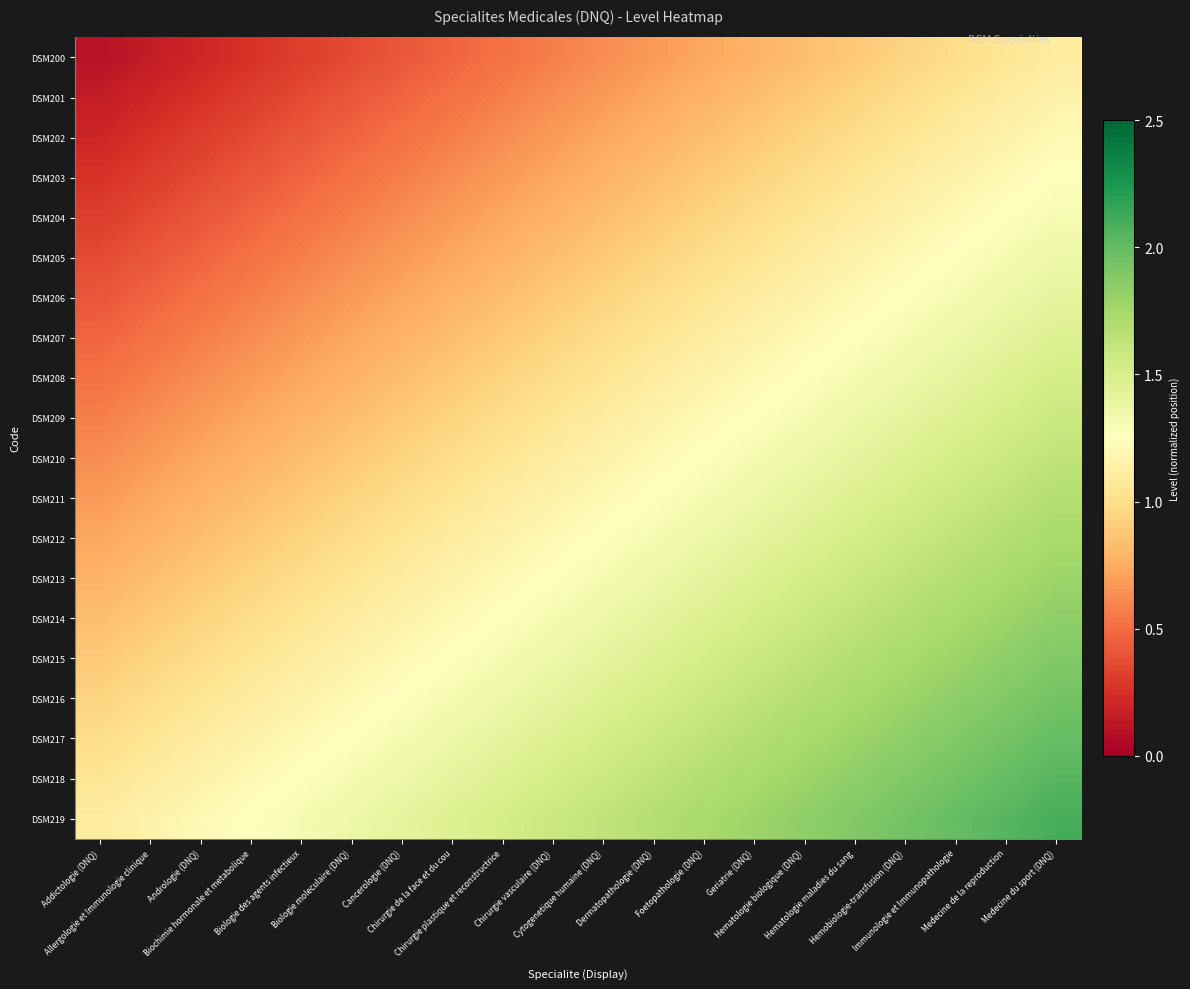

Reading left to right, what are all the values shown in this chart?

DSM200: Addictologie (DNQ)=0.1	Allergologie et Immunologie clinique=0.2	Andrologie (DNQ)=0.2	Biochimie hormonale et metabolique=0.3	Biologie des agents infectieux=0.3	Biologie moleculaire (DNQ)=0.4	Cancerologie (DNQ)=0.4	Chirurgie de la face et du cou=0.5	Chirurgie plastique et reconstructrice=0.5	Chirurgie vasculaire (DNQ)=0.6	Cytogenetique humaine (DNQ)=0.6	Dermatopathologie (DNQ)=0.7	Foetopathologie (DNQ)=0.7	Geriatrie (DNQ)=0.8	Hematologie biologique (DNQ)=0.8	Hematologie maladies du sang=0.9	Hemobiologie-transfusion (DNQ)=0.9	Immunologie et Immunopathologie=1.0	Medecine de la reproduction=1.0	Medecine du sport (DNQ)=1.1
DSM201: Addictologie (DNQ)=0.2	Allergologie et Immunologie clinique=0.2	Andrologie (DNQ)=0.3	Biochimie hormonale et metabolique=0.3	Biologie des agents infectieux=0.4	Biologie moleculaire (DNQ)=0.4	Cancerologie (DNQ)=0.5	Chirurgie de la face et du cou=0.5	Chirurgie plastique et reconstructrice=0.6	Chirurgie vasculaire (DNQ)=0.6	Cytogenetique humaine (DNQ)=0.7	Dermatopathologie (DNQ)=0.7	Foetopathologie (DNQ)=0.8	Geriatrie (DNQ)=0.8	Hematologie biologique (DNQ)=0.9	Hematologie maladies du sang=0.9	Hemobiologie-transfusion (DNQ)=1.0	Immunologie et Immunopathologie=1.0	Medecine de la reproduction=1.1	Medecine du sport (DNQ)=1.2
DSM202: Addictologie (DNQ)=0.2	Allergologie et Immunologie clinique=0.3	Andrologie (DNQ)=0.3	Biochimie hormonale et metabolique=0.4	Biologie des agents infectieux=0.4	Biologie moleculaire (DNQ)=0.5	Cancerologie (DNQ)=0.5	Chirurgie de la face et du cou=0.6	Chirurgie plastique et reconstructrice=0.6	Chirurgie vasculaire (DNQ)=0.7	Cytogenetique humaine (DNQ)=0.7	Dermatopathologie (DNQ)=0.8	Foetopathologie (DNQ)=0.8	Geriatrie (DNQ)=0.9	Hematologie biologique (DNQ)=0.9	Hematologie maladies du sang=1.0	Hemobiologie-transfusion (DNQ)=1.0	Immunologie et Immunopathologie=1.1	Medecine de la reproduction=1.2	Medecine du sport (DNQ)=1.2
DSM203: Addictologie (DNQ)=0.3	Allergologie et Immunologie clinique=0.3	Andrologie (DNQ)=0.4	Biochimie hormonale et metabolique=0.4	Biologie des agents infectieux=0.5	Biologie moleculaire (DNQ)=0.5	Cancerologie (DNQ)=0.6	Chirurgie de la face et du cou=0.6	Chirurgie plastique et reconstructrice=0.7	Chirurgie vasculaire (DNQ)=0.7	Cytogenetique humaine (DNQ)=0.8	Dermatopathologie (DNQ)=0.8	Foetopathologie (DNQ)=0.9	Geriatrie (DNQ)=0.9	Hematologie biologique (DNQ)=1.0	Hematologie maladies du sang=1.0	Hemobiologie-transfusion (DNQ)=1.1	Immunologie et Immunopathologie=1.2	Medecine de la reproduction=1.2	Medecine du sport (DNQ)=1.3
DSM204: Addictologie (DNQ)=0.3	Allergologie et Immunologie clinique=0.4	Andrologie (DNQ)=0.4	Biochimie hormonale et metabolique=0.5	Biologie des agents infectieux=0.5	Biologie moleculaire (DNQ)=0.6	Cancerologie (DNQ)=0.6	Chirurgie de la face et du cou=0.7	Chirurgie plastique et reconstructrice=0.7	Chirurgie vasculaire (DNQ)=0.8	Cytogenetique humaine (DNQ)=0.8	Dermatopathologie (DNQ)=0.9	Foetopathologie (DNQ)=0.9	Geriatrie (DNQ)=1.0	Hematologie biologique (DNQ)=1.0	Hematologie maladies du sang=1.1	Hemobiologie-transfusion (DNQ)=1.2	Immunologie et Immunopathologie=1.2	Medecine de la reproduction=1.3	Medecine du sport (DNQ)=1.3
DSM205: Addictologie (DNQ)=0.4	Allergologie et Immunologie clinique=0.4	Andrologie (DNQ)=0.5	Biochimie hormonale et metabolique=0.5	Biologie des agents infectieux=0.6	Biologie moleculaire (DNQ)=0.6	Cancerologie (DNQ)=0.7	Chirurgie de la face et du cou=0.7	Chirurgie plastique et reconstructrice=0.8	Chirurgie vasculaire (DNQ)=0.8	Cytogenetique humaine (DNQ)=0.9	Dermatopathologie (DNQ)=0.9	Foetopathologie (DNQ)=1.0	Geriatrie (DNQ)=1.0	Hematologie biologique (DNQ)=1.1	Hematologie maladies du sang=1.2	Hemobiologie-transfusion (DNQ)=1.2	Immunologie et Immunopathologie=1.3	Medecine de la reproduction=1.3	Medecine du sport (DNQ)=1.4
DSM206: Addictologie (DNQ)=0.4	Allergologie et Immunologie clinique=0.5	Andrologie (DNQ)=0.5	Biochimie hormonale et metabolique=0.6	Biologie des agents infectieux=0.6	Biologie moleculaire (DNQ)=0.7	Cancerologie (DNQ)=0.7	Chirurgie de la face et du cou=0.8	Chirurgie plastique et reconstructrice=0.8	Chirurgie vasculaire (DNQ)=0.9	Cytogenetique humaine (DNQ)=0.9	Dermatopathologie (DNQ)=1.0	Foetopathologie (DNQ)=1.0	Geriatrie (DNQ)=1.1	Hematologie biologique (DNQ)=1.2	Hematologie maladies du sang=1.2	Hemobiologie-transfusion (DNQ)=1.3	Immunologie et Immunopathologie=1.3	Medecine de la reproduction=1.4	Medecine du sport (DNQ)=1.4
DSM207: Addictologie (DNQ)=0.5	Allergologie et Immunologie clinique=0.5	Andrologie (DNQ)=0.6	Biochimie hormonale et metabolique=0.6	Biologie des agents infectieux=0.7	Biologie moleculaire (DNQ)=0.7	Cancerologie (DNQ)=0.8	Chirurgie de la face et du cou=0.8	Chirurgie plastique et reconstructrice=0.9	Chirurgie vasculaire (DNQ)=0.9	Cytogenetique humaine (DNQ)=1.0	Dermatopathologie (DNQ)=1.0	Foetopathologie (DNQ)=1.1	Geriatrie (DNQ)=1.2	Hematologie biologique (DNQ)=1.2	Hematologie maladies du sang=1.3	Hemobiologie-transfusion (DNQ)=1.3	Immunologie et Immunopathologie=1.4	Medecine de la reproduction=1.4	Medecine du sport (DNQ)=1.5
DSM208: Addictologie (DNQ)=0.5	Allergologie et Immunologie clinique=0.6	Andrologie (DNQ)=0.6	Biochimie hormonale et metabolique=0.7	Biologie des agents infectieux=0.7	Biologie moleculaire (DNQ)=0.8	Cancerologie (DNQ)=0.8	Chirurgie de la face et du cou=0.9	Chirurgie plastique et reconstructrice=0.9	Chirurgie vasculaire (DNQ)=1.0	Cytogenetique humaine (DNQ)=1.0	Dermatopathologie (DNQ)=1.1	Foetopathologie (DNQ)=1.2	Geriatrie (DNQ)=1.2	Hematologie biologique (DNQ)=1.3	Hematologie maladies du sang=1.3	Hemobiologie-transfusion (DNQ)=1.4	Immunologie et Immunopathologie=1.4	Medecine de la reproduction=1.5	Medecine du sport (DNQ)=1.5
DSM209: Addictologie (DNQ)=0.6	Allergologie et Immunologie clinique=0.6	Andrologie (DNQ)=0.7	Biochimie hormonale et metabolique=0.7	Biologie des agents infectieux=0.8	Biologie moleculaire (DNQ)=0.8	Cancerologie (DNQ)=0.9	Chirurgie de la face et du cou=0.9	Chirurgie plastique et reconstructrice=1.0	Chirurgie vasculaire (DNQ)=1.0	Cytogenetique humaine (DNQ)=1.1	Dermatopathologie (DNQ)=1.2	Foetopathologie (DNQ)=1.2	Geriatrie (DNQ)=1.3	Hematologie biologique (DNQ)=1.3	Hematologie maladies du sang=1.4	Hemobiologie-transfusion (DNQ)=1.4	Immunologie et Immunopathologie=1.5	Medecine de la reproduction=1.5	Medecine du sport (DNQ)=1.6
DSM210: Addictologie (DNQ)=0.6	Allergologie et Immunologie clinique=0.7	Andrologie (DNQ)=0.7	Biochimie hormonale et metabolique=0.8	Biologie des agents infectieux=0.8	Biologie moleculaire (DNQ)=0.9	Cancerologie (DNQ)=0.9	Chirurgie de la face et du cou=1.0	Chirurgie plastique et reconstructrice=1.0	Chirurgie vasculaire (DNQ)=1.1	Cytogenetique humaine (DNQ)=1.2	Dermatopathologie (DNQ)=1.2	Foetopathologie (DNQ)=1.3	Geriatrie (DNQ)=1.3	Hematologie biologique (DNQ)=1.4	Hematologie maladies du sang=1.4	Hemobiologie-transfusion (DNQ)=1.5	Immunologie et Immunopathologie=1.5	Medecine de la reproduction=1.6	Medecine du sport (DNQ)=1.6
DSM211: Addictologie (DNQ)=0.7	Allergologie et Immunologie clinique=0.7	Andrologie (DNQ)=0.8	Biochimie hormonale et metabolique=0.8	Biologie des agents infectieux=0.9	Biologie moleculaire (DNQ)=0.9	Cancerologie (DNQ)=1.0	Chirurgie de la face et du cou=1.0	Chirurgie plastique et reconstructrice=1.1	Chirurgie vasculaire (DNQ)=1.2	Cytogenetique humaine (DNQ)=1.2	Dermatopathologie (DNQ)=1.3	Foetopathologie (DNQ)=1.3	Geriatrie (DNQ)=1.4	Hematologie biologique (DNQ)=1.4	Hematologie maladies du sang=1.5	Hemobiologie-transfusion (DNQ)=1.5	Immunologie et Immunopathologie=1.6	Medecine de la reproduction=1.6	Medecine du sport (DNQ)=1.7
DSM212: Addictologie (DNQ)=0.7	Allergologie et Immunologie clinique=0.8	Andrologie (DNQ)=0.8	Biochimie hormonale et metabolique=0.9	Biologie des agents infectieux=0.9	Biologie moleculaire (DNQ)=1.0	Cancerologie (DNQ)=1.0	Chirurgie de la face et du cou=1.1	Chirurgie plastique et reconstructrice=1.2	Chirurgie vasculaire (DNQ)=1.2	Cytogenetique humaine (DNQ)=1.3	Dermatopathologie (DNQ)=1.3	Foetopathologie (DNQ)=1.4	Geriatrie (DNQ)=1.4	Hematologie biologique (DNQ)=1.5	Hematologie maladies du sang=1.5	Hemobiologie-transfusion (DNQ)=1.6	Immunologie et Immunopathologie=1.6	Medecine de la reproduction=1.7	Medecine du sport (DNQ)=1.7
DSM213: Addictologie (DNQ)=0.8	Allergologie et Immunologie clinique=0.8	Andrologie (DNQ)=0.9	Biochimie hormonale et metabolique=0.9	Biologie des agents infectieux=1.0	Biologie moleculaire (DNQ)=1.0	Cancerologie (DNQ)=1.1	Chirurgie de la face et du cou=1.2	Chirurgie plastique et reconstructrice=1.2	Chirurgie vasculaire (DNQ)=1.3	Cytogenetique humaine (DNQ)=1.3	Dermatopathologie (DNQ)=1.4	Foetopathologie (DNQ)=1.4	Geriatrie (DNQ)=1.5	Hematologie biologique (DNQ)=1.5	Hematologie maladies du sang=1.6	Hemobiologie-transfusion (DNQ)=1.6	Immunologie et Immunopathologie=1.7	Medecine de la reproduction=1.7	Medecine du sport (DNQ)=1.8
DSM214: Addictologie (DNQ)=0.8	Allergologie et Immunologie clinique=0.9	Andrologie (DNQ)=0.9	Biochimie hormonale et metabolique=1.0	Biologie des agents infectieux=1.0	Biologie moleculaire (DNQ)=1.1	Cancerologie (DNQ)=1.2	Chirurgie de la face et du cou=1.2	Chirurgie plastique et reconstructrice=1.3	Chirurgie vasculaire (DNQ)=1.3	Cytogenetique humaine (DNQ)=1.4	Dermatopathologie (DNQ)=1.4	Foetopathologie (DNQ)=1.5	Geriatrie (DNQ)=1.5	Hematologie biologique (DNQ)=1.6	Hematologie maladies du sang=1.6	Hemobiologie-transfusion (DNQ)=1.7	Immunologie et Immunopathologie=1.7	Medecine de la reproduction=1.8	Medecine du sport (DNQ)=1.8
DSM215: Addictologie (DNQ)=0.9	Allergologie et Immunologie clinique=0.9	Andrologie (DNQ)=1.0	Biochimie hormonale et metabolique=1.0	Biologie des agents infectieux=1.1	Biologie moleculaire (DNQ)=1.2	Cancerologie (DNQ)=1.2	Chirurgie de la face et du cou=1.3	Chirurgie plastique et reconstructrice=1.3	Chirurgie vasculaire (DNQ)=1.4	Cytogenetique humaine (DNQ)=1.4	Dermatopathologie (DNQ)=1.5	Foetopathologie (DNQ)=1.5	Geriatrie (DNQ)=1.6	Hematologie biologique (DNQ)=1.6	Hematologie maladies du sang=1.7	Hemobiologie-transfusion (DNQ)=1.7	Immunologie et Immunopathologie=1.8	Medecine de la reproduction=1.8	Medecine du sport (DNQ)=1.9
DSM216: Addictologie (DNQ)=0.9	Allergologie et Immunologie clinique=1.0	Andrologie (DNQ)=1.0	Biochimie hormonale et metabolique=1.1	Biologie des agents infectieux=1.2	Biologie moleculaire (DNQ)=1.2	Cancerologie (DNQ)=1.3	Chirurgie de la face et du cou=1.3	Chirurgie plastique et reconstructrice=1.4	Chirurgie vasculaire (DNQ)=1.4	Cytogenetique humaine (DNQ)=1.5	Dermatopathologie (DNQ)=1.5	Foetopathologie (DNQ)=1.6	Geriatrie (DNQ)=1.6	Hematologie biologique (DNQ)=1.7	Hematologie maladies du sang=1.7	Hemobiologie-transfusion (DNQ)=1.8	Immunologie et Immunopathologie=1.8	Medecine de la reproduction=1.9	Medecine du sport (DNQ)=1.9
DSM217: Addictologie (DNQ)=1.0	Allergologie et Immunologie clinique=1.0	Andrologie (DNQ)=1.1	Biochimie hormonale et metabolique=1.2	Biologie des agents infectieux=1.2	Biologie moleculaire (DNQ)=1.3	Cancerologie (DNQ)=1.3	Chirurgie de la face et du cou=1.4	Chirurgie plastique et reconstructrice=1.4	Chirurgie vasculaire (DNQ)=1.5	Cytogenetique humaine (DNQ)=1.5	Dermatopathologie (DNQ)=1.6	Foetopathologie (DNQ)=1.6	Geriatrie (DNQ)=1.7	Hematologie biologique (DNQ)=1.7	Hematologie maladies du sang=1.8	Hemobiologie-transfusion (DNQ)=1.8	Immunologie et Immunopathologie=1.9	Medecine de la reproduction=1.9	Medecine du sport (DNQ)=2.0
DSM218: Addictologie (DNQ)=1.0	Allergologie et Immunologie clinique=1.1	Andrologie (DNQ)=1.2	Biochimie hormonale et metabolique=1.2	Biologie des agents infectieux=1.3	Biologie moleculaire (DNQ)=1.3	Cancerologie (DNQ)=1.4	Chirurgie de la face et du cou=1.4	Chirurgie plastique et reconstructrice=1.5	Chirurgie vasculaire (DNQ)=1.5	Cytogenetique humaine (DNQ)=1.6	Dermatopathologie (DNQ)=1.6	Foetopathologie (DNQ)=1.7	Geriatrie (DNQ)=1.7	Hematologie biologique (DNQ)=1.8	Hematologie maladies du sang=1.8	Hemobiologie-transfusion (DNQ)=1.9	Immunologie et Immunopathologie=1.9	Medecine de la reproduction=2.0	Medecine du sport (DNQ)=2.0
DSM219: Addictologie (DNQ)=1.1	Allergologie et Immunologie clinique=1.2	Andrologie (DNQ)=1.2	Biochimie hormonale et metabolique=1.3	Biologie des agents infectieux=1.3	Biologie moleculaire (DNQ)=1.4	Cancerologie (DNQ)=1.4	Chirurgie de la face et du cou=1.5	Chirurgie plastique et reconstructrice=1.5	Chirurgie vasculaire (DNQ)=1.6	Cytogenetique humaine (DNQ)=1.6	Dermatopathologie (DNQ)=1.7	Foetopathologie (DNQ)=1.7	Geriatrie (DNQ)=1.8	Hematologie biologique (DNQ)=1.8	Hematologie maladies du sang=1.9	Hemobiologie-transfusion (DNQ)=1.9	Immunologie et Immunopathologie=2.0	Medecine de la reproduction=2.0	Medecine du sport (DNQ)=2.1